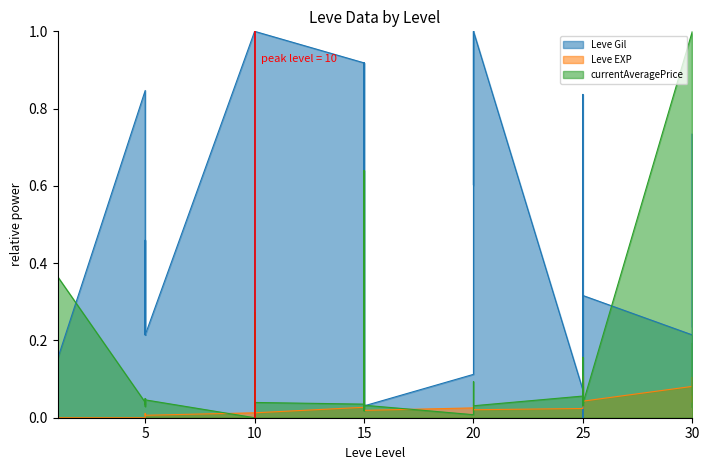

The value of Leve Gil at 25 is -0.3. True or false?

False